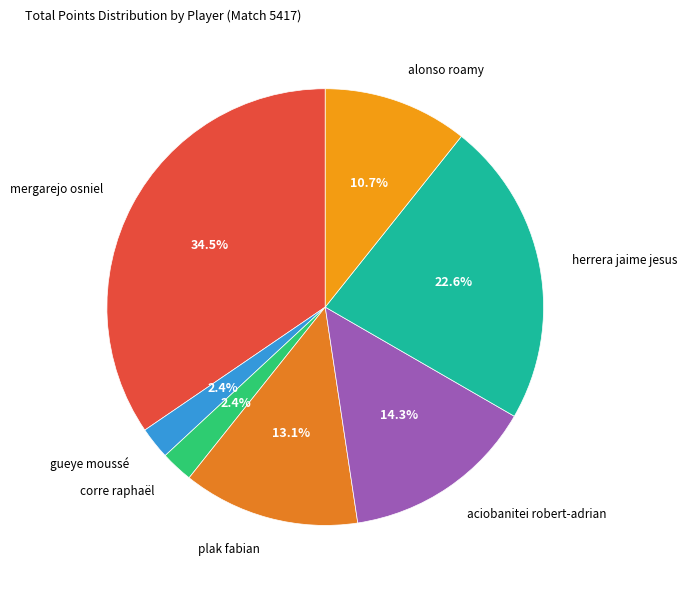

Between aciobanitei robert-adrian and alonso roamy, which is larger?

aciobanitei robert-adrian